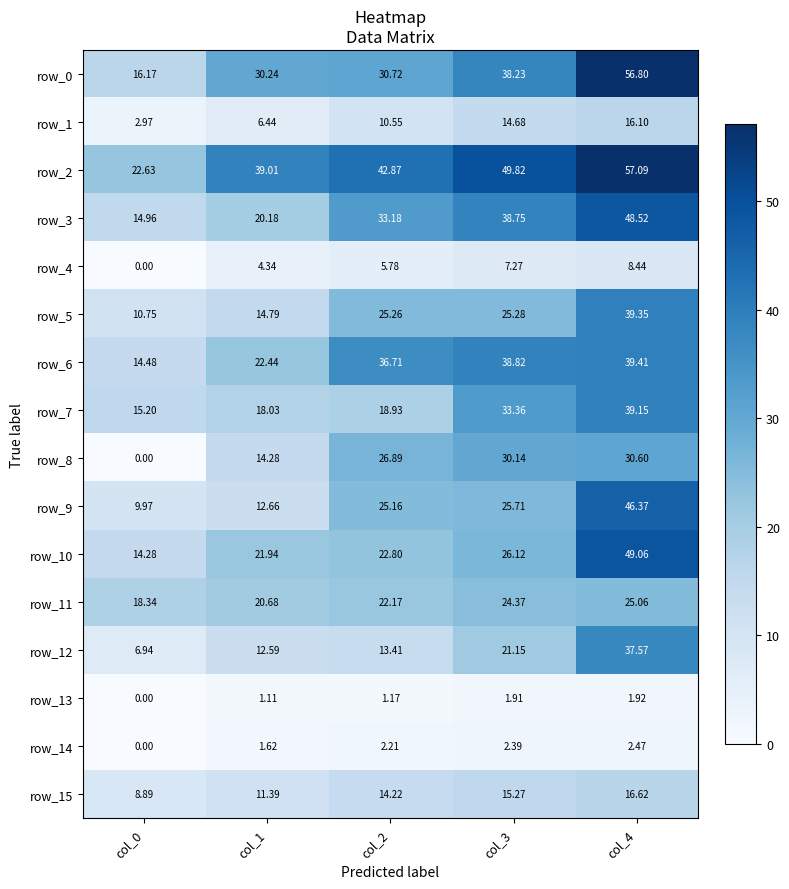

Is the value of row_5 at col_0 greater than the value of row_2 at col_1?

No